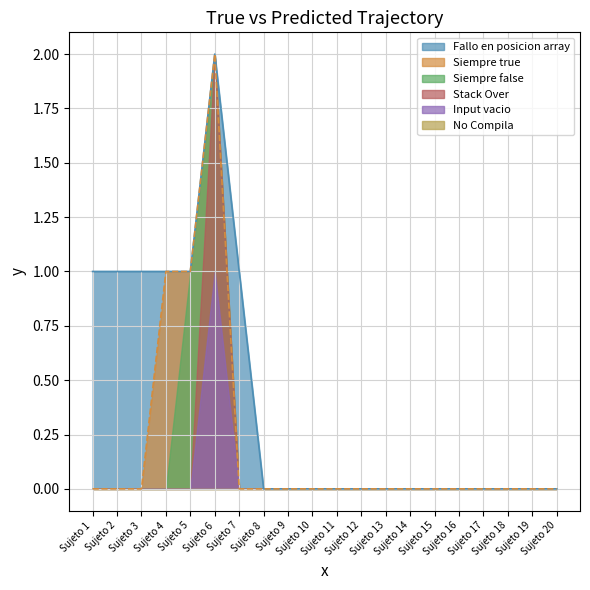

Which series changed the most between Sujeto 9 and Sujeto 13?

Fallo en posicion array